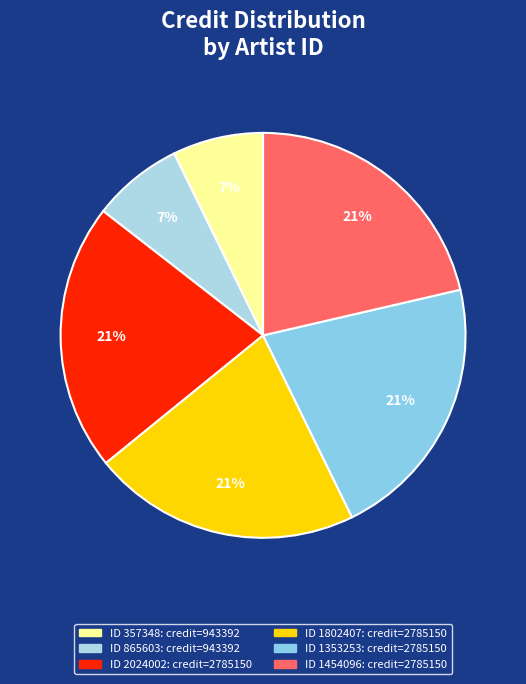

How many slices are in this pie chart?

6